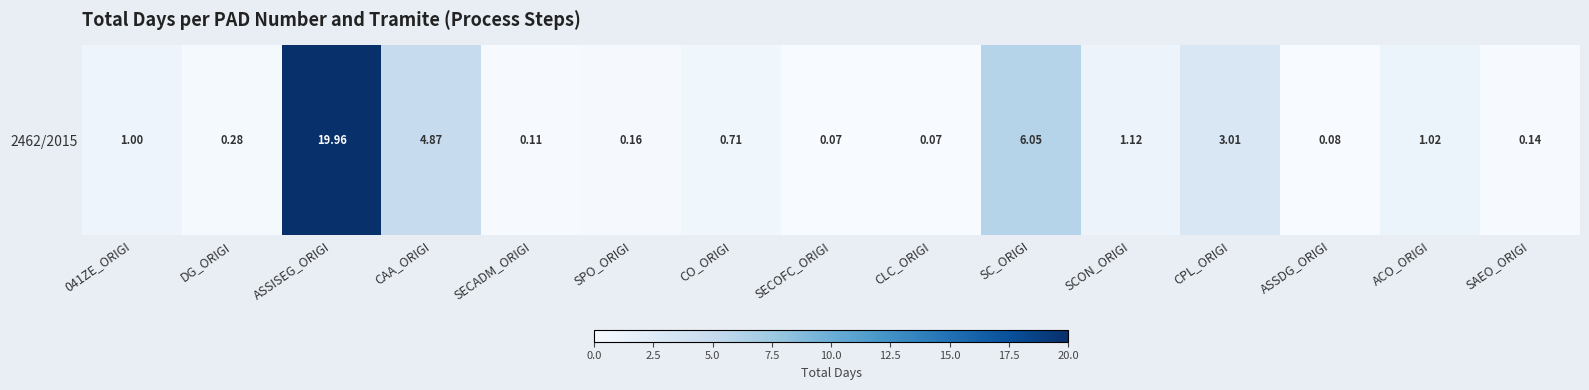

List the labels in order of value, largest first.

ASSISEG_ORIGI, SC_ORIGI, CAA_ORIGI, CPL_ORIGI, SCON_ORIGI, ACO_ORIGI, 041ZE_ORIGI, CO_ORIGI, DG_ORIGI, SPO_ORIGI, SAEO_ORIGI, SECADM_ORIGI, ASSDG_ORIGI, CLC_ORIGI, SECOFC_ORIGI